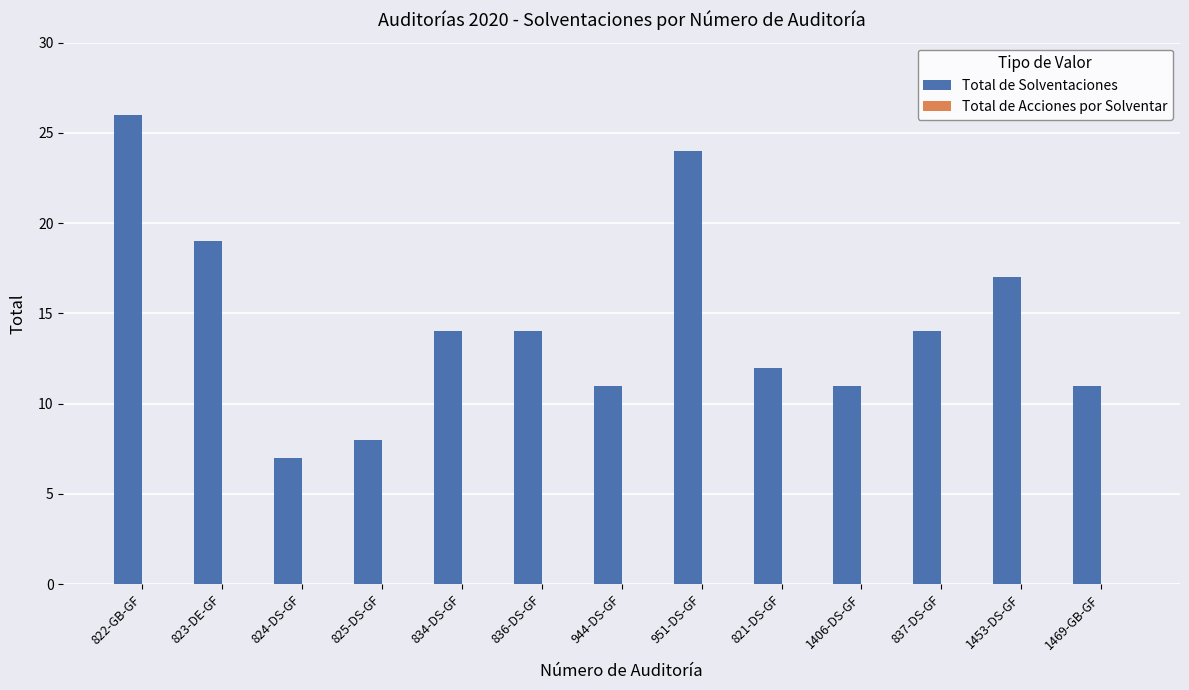

What is the maximum value shown in the chart?

26